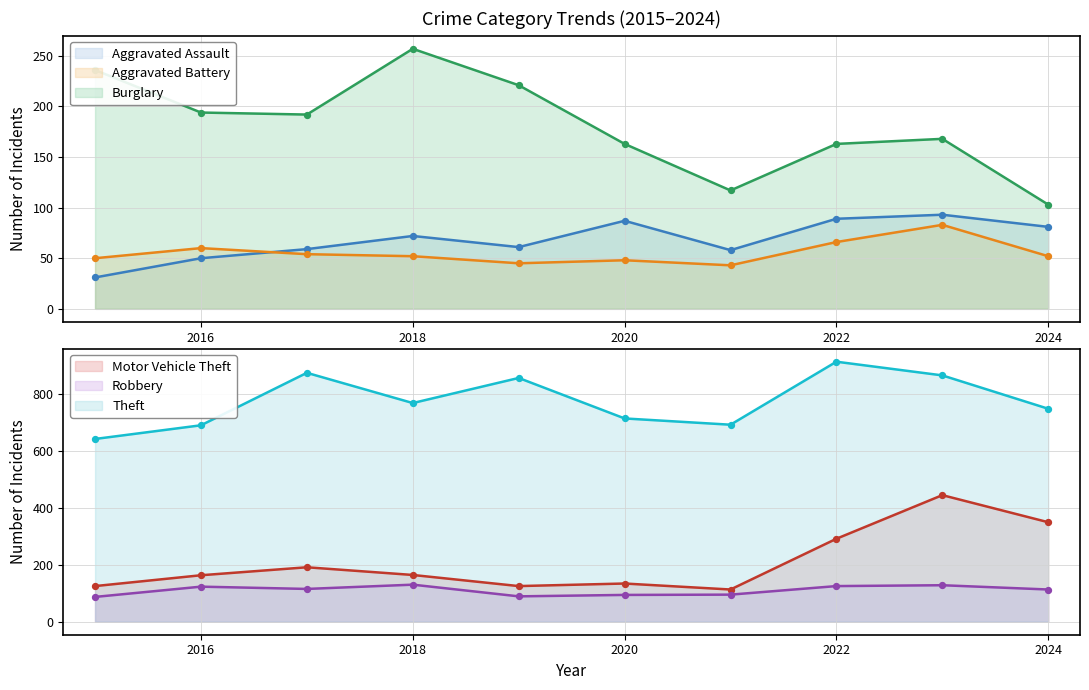

Which series has the largest total across all categories?

Theft